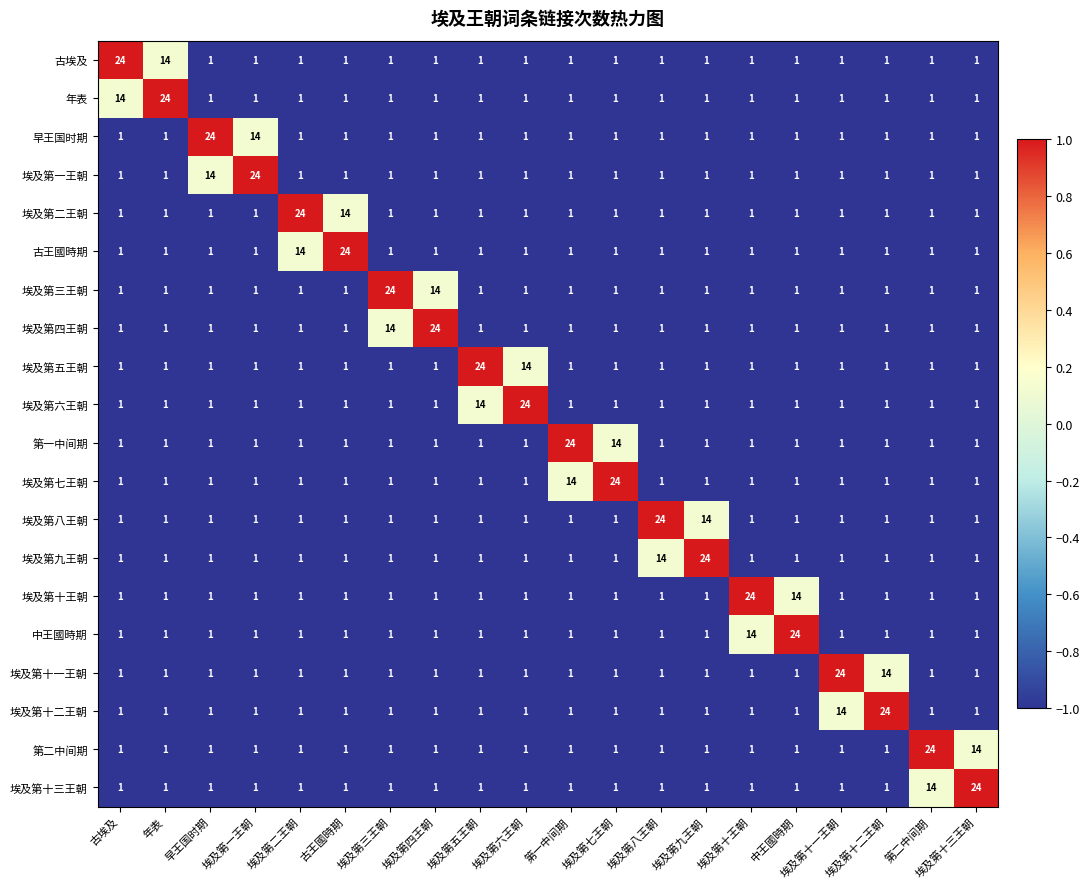

What is the maximum value for 年表?

24